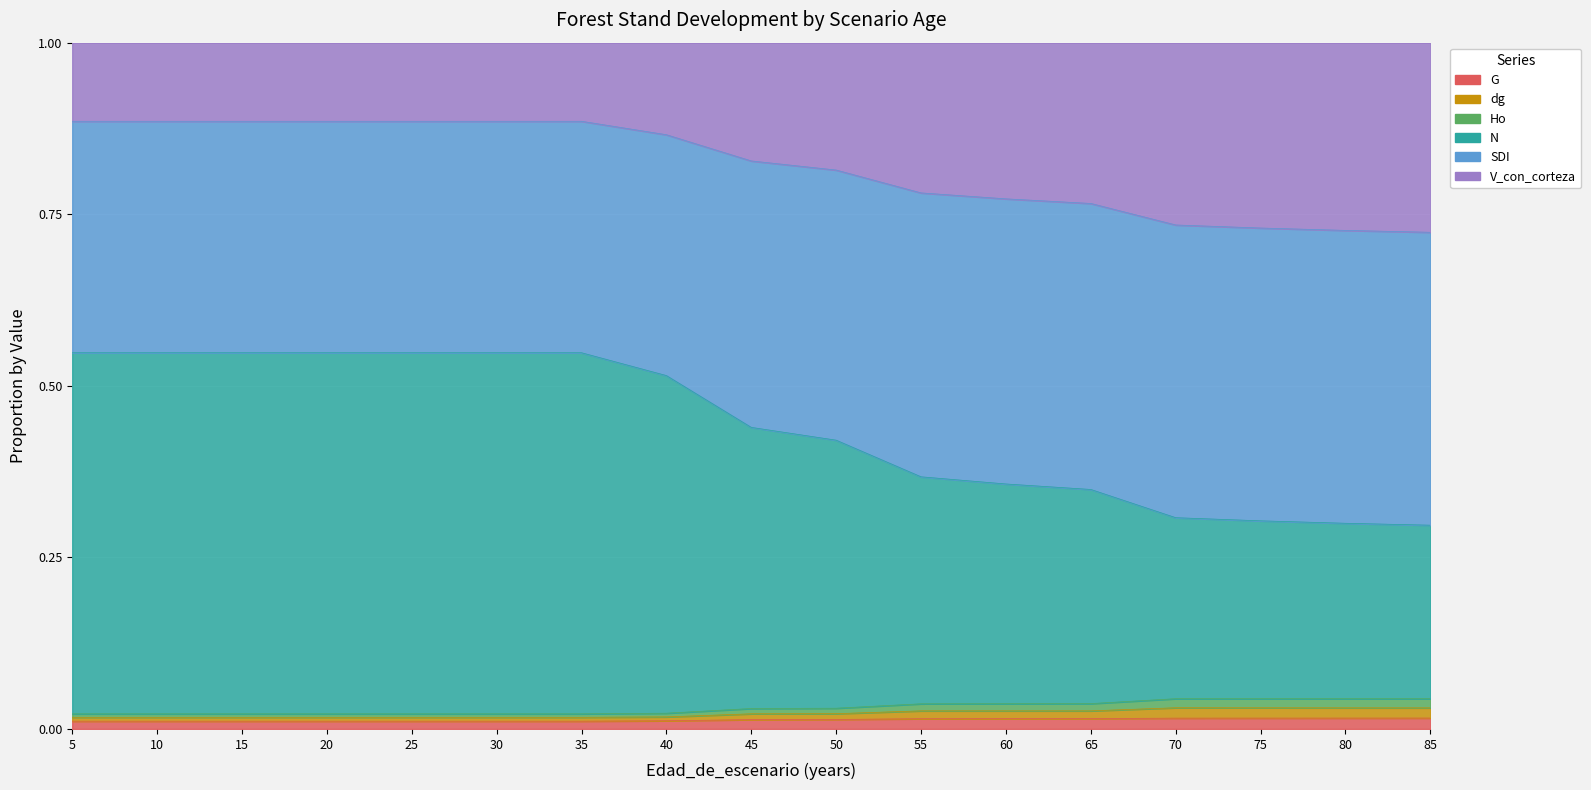

Is the value of dg at 25 greater than the value of Ho at 60?

Yes